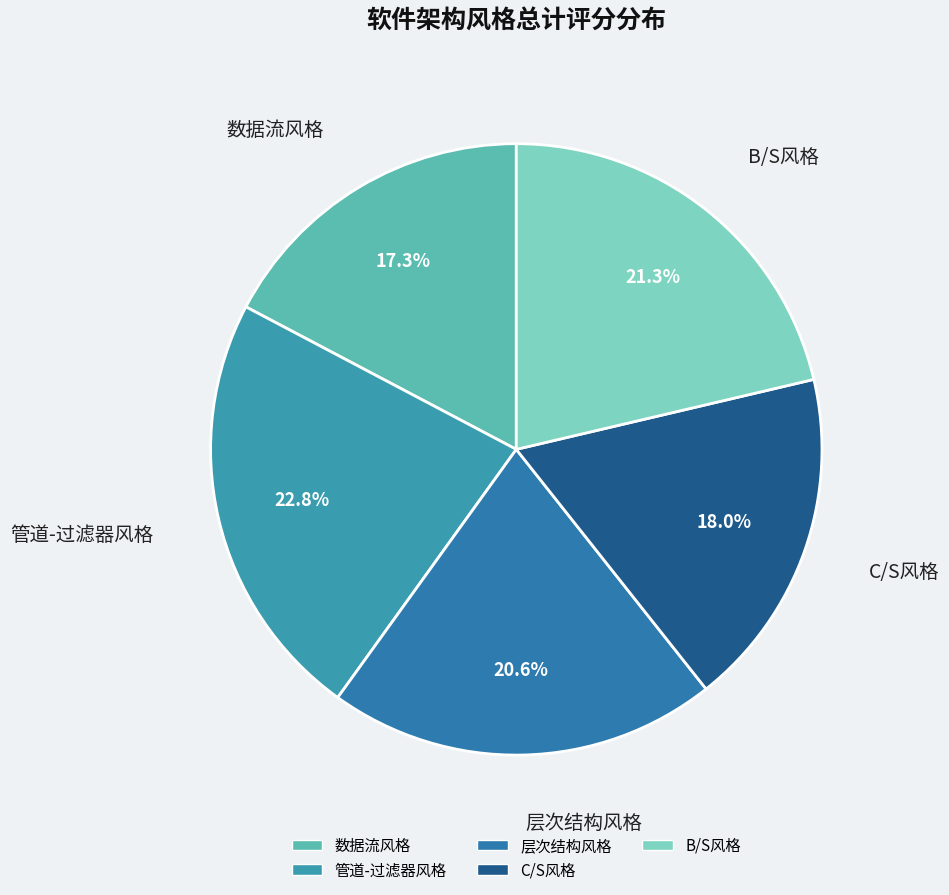

Which slice is the largest?

管道-过滤器风格